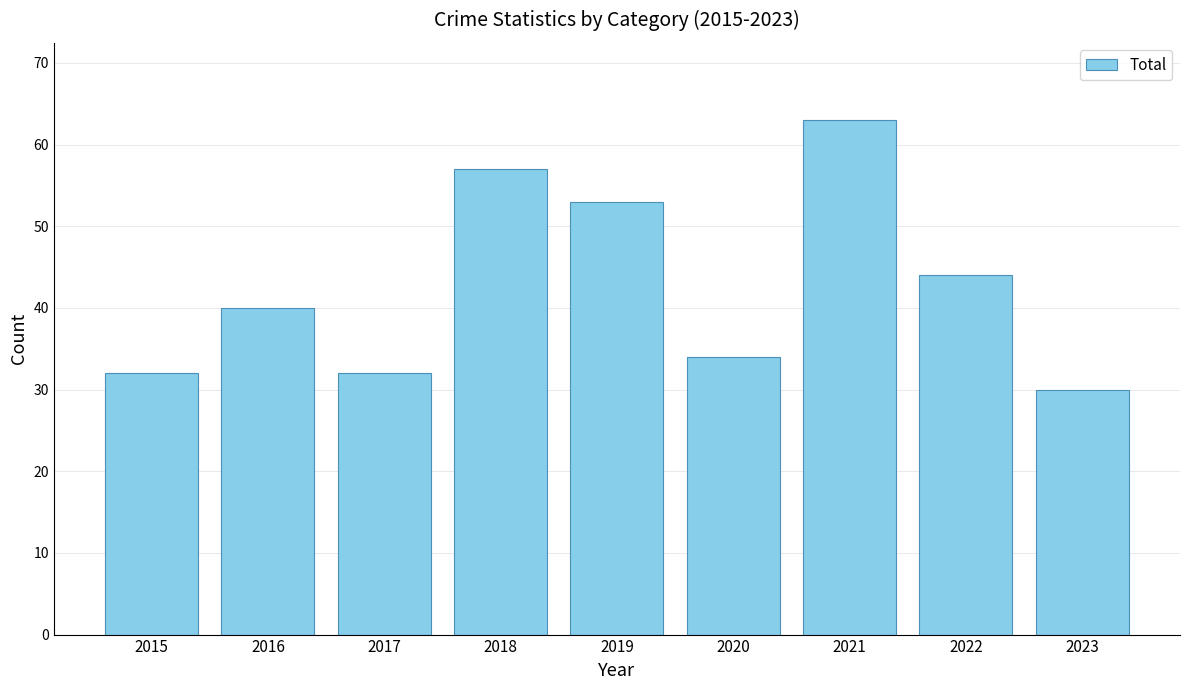

Reading left to right, transcribe all the data shown in this chart.

32	40	32	57	53	34	63	44	30